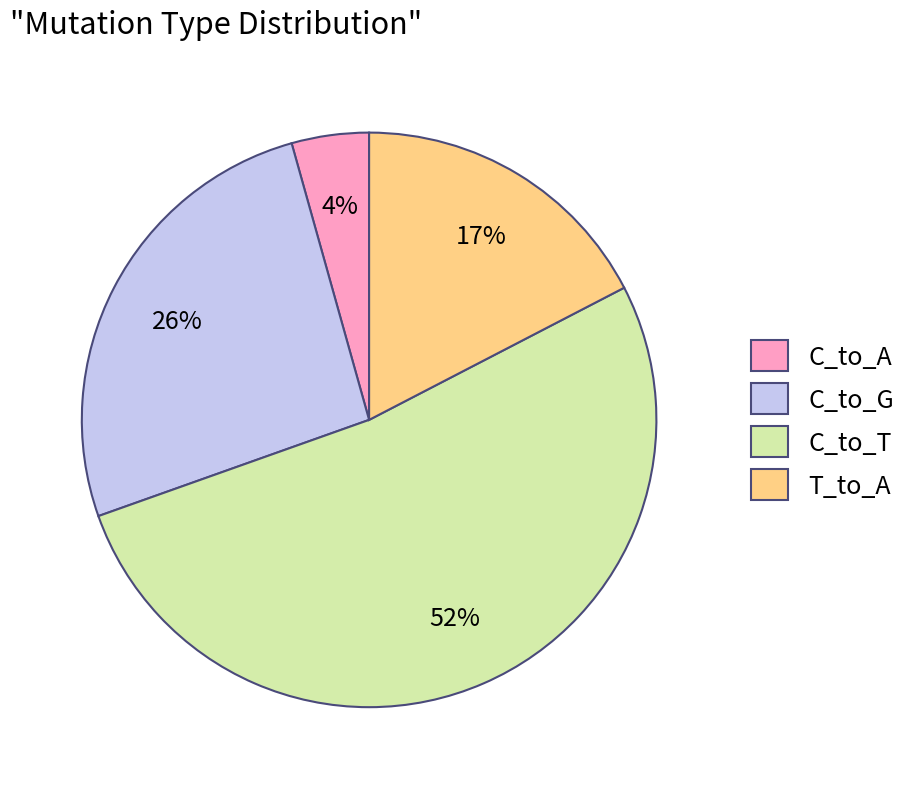

Combined, do C_to_G and C_to_A account for over 50%?

No